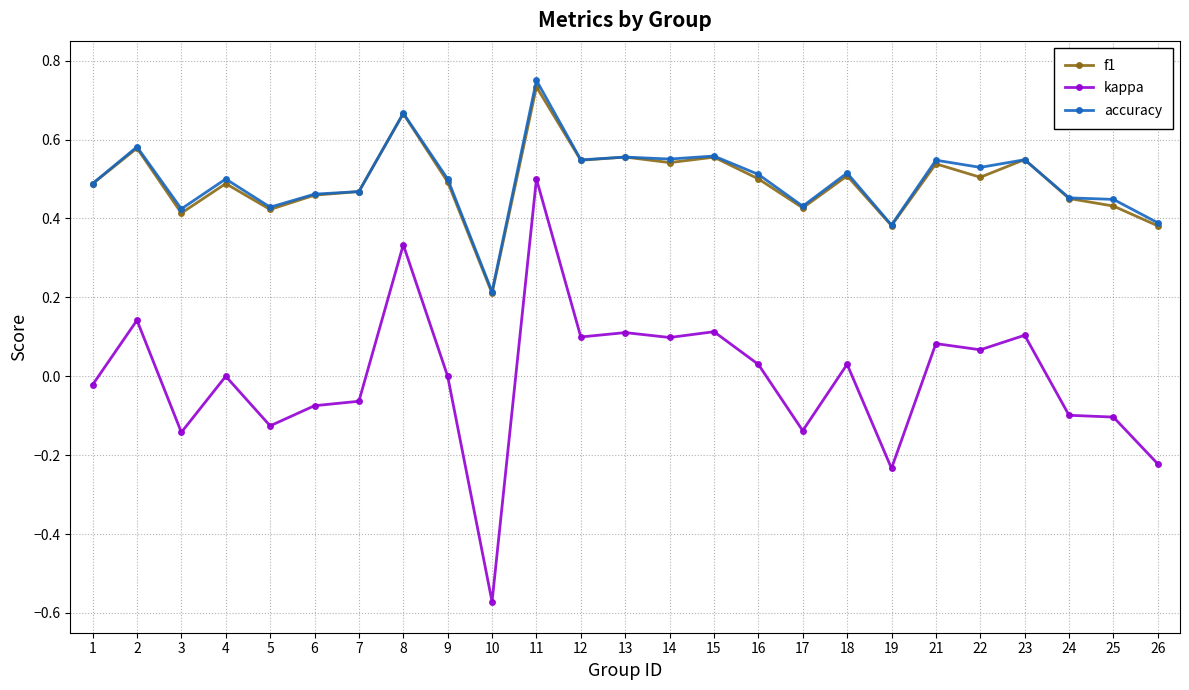

True or false: kappa has more than 0 points higher than both neighbors.

True